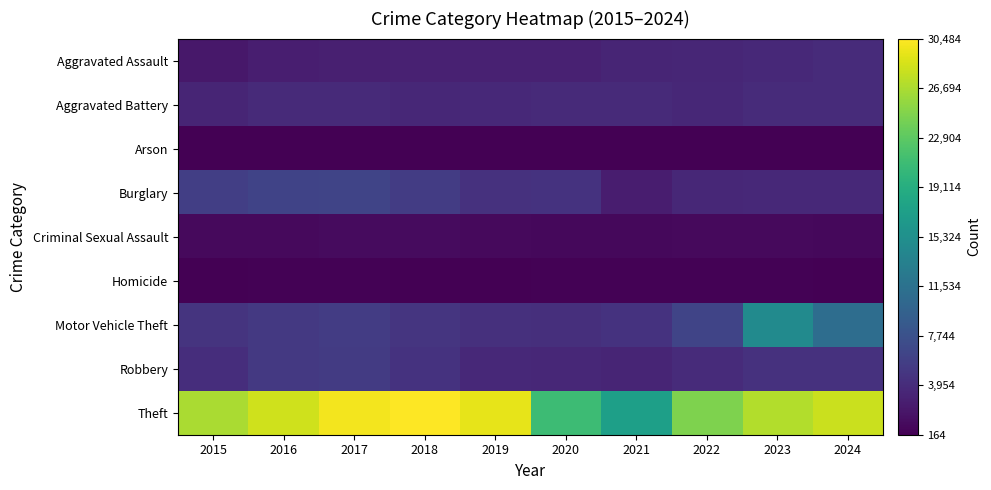

What is the minimum value shown in the chart?

164